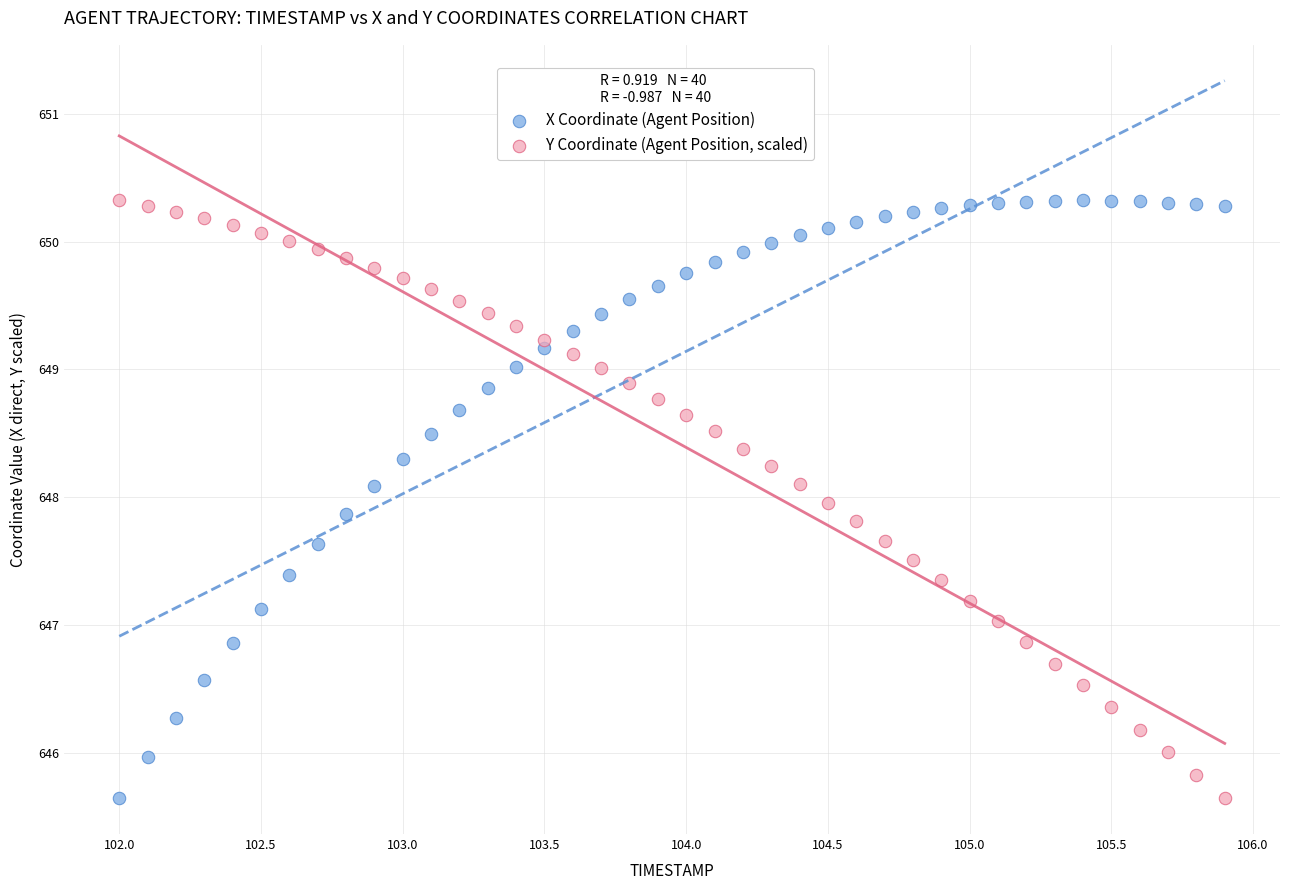

Across all data points, what is the range of Y values (max minus min)?

4.7